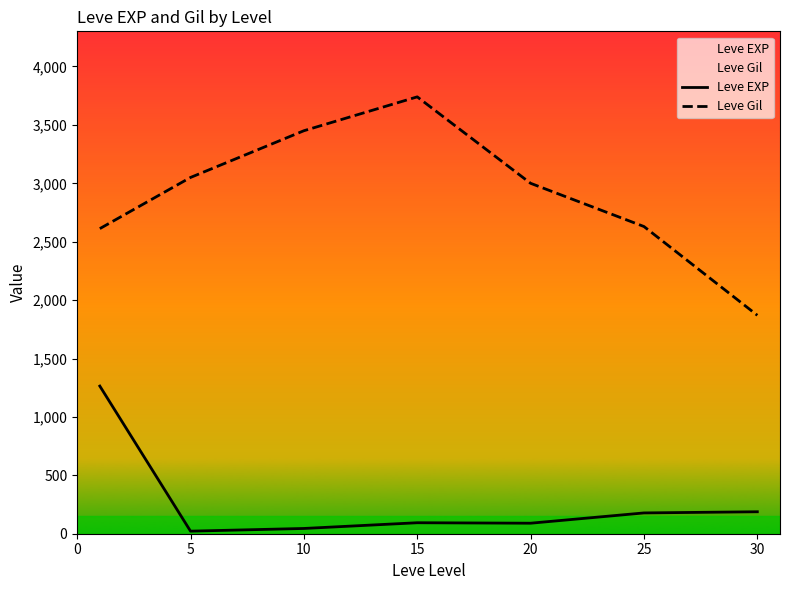

At which category does the chart reach its peak across all series?

15